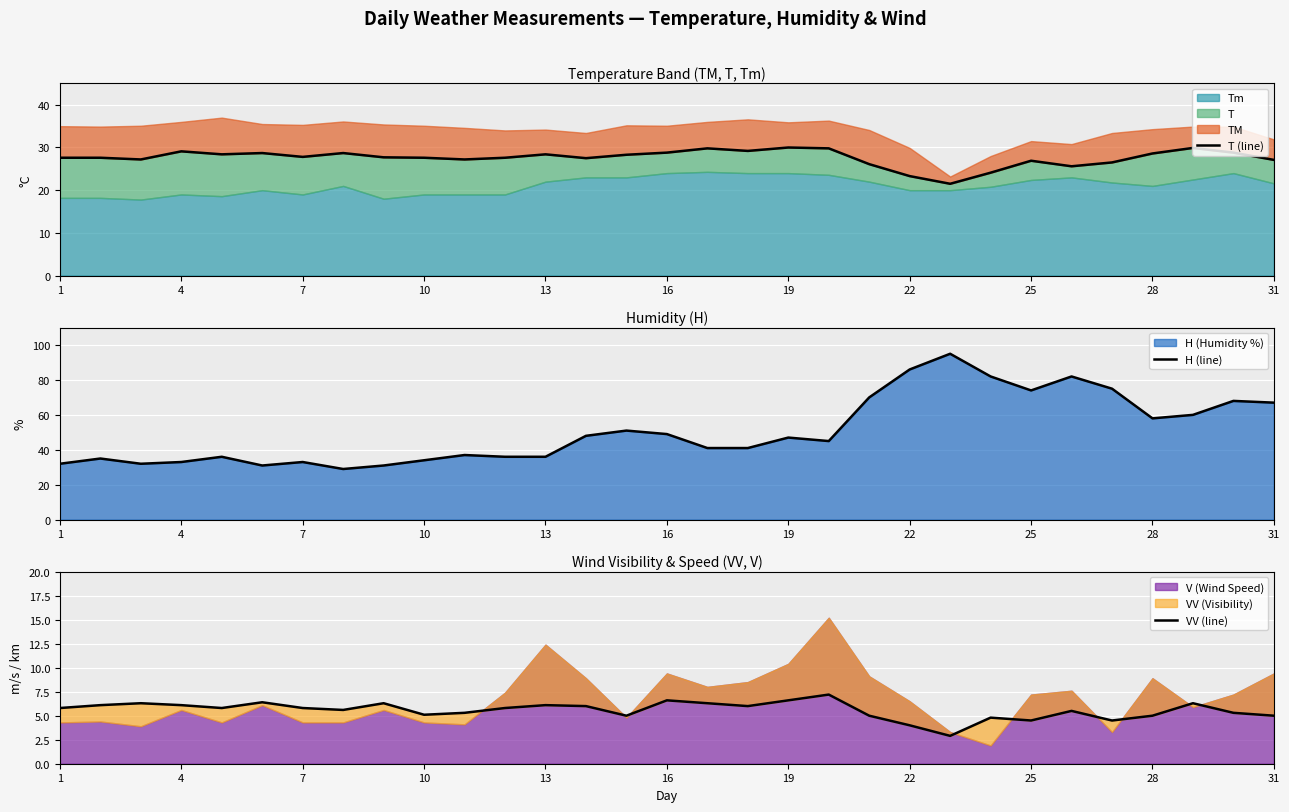

The H (line) series shows 33 at 4. True or false?

True